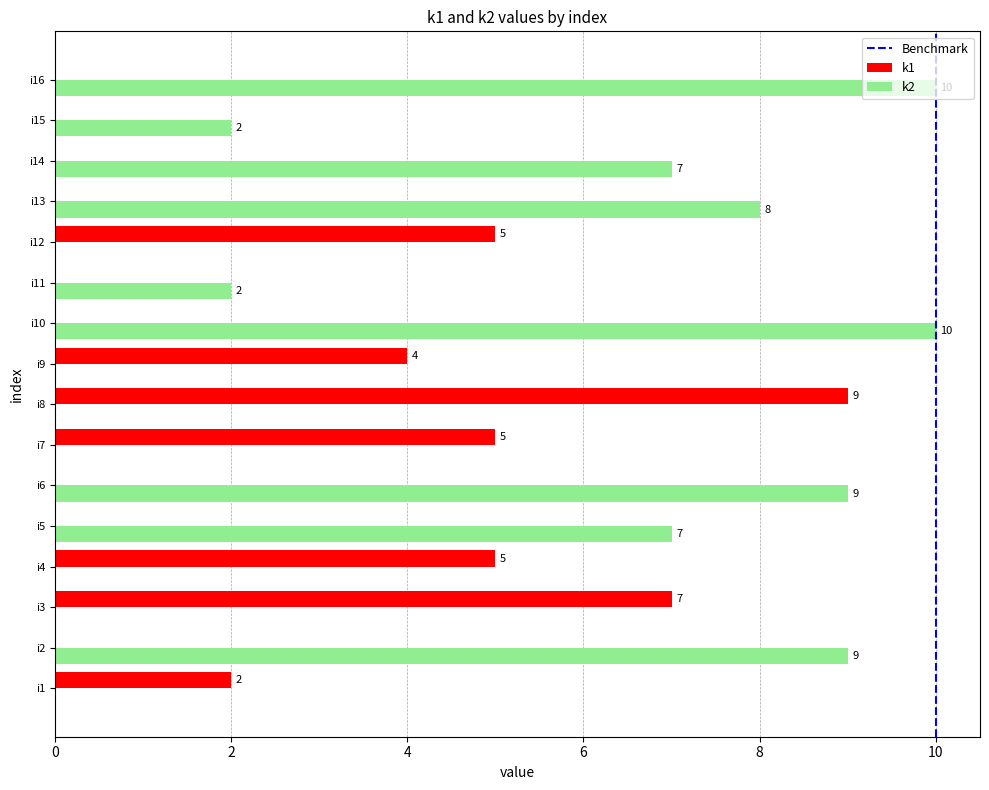

What is the sum of the k1 values at i8 and i15?

9